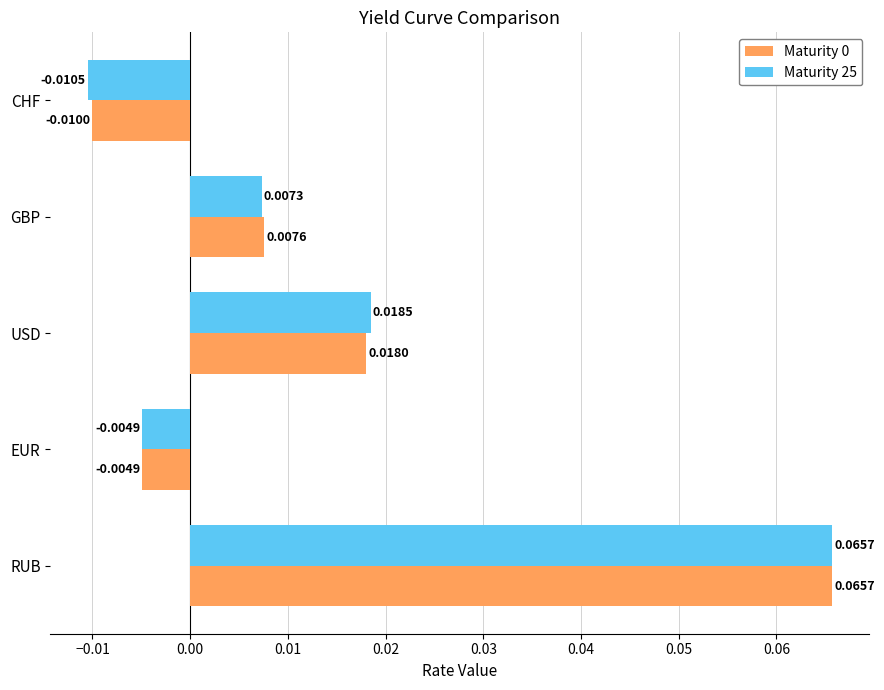

List the labels in order of Maturity 25 value, smallest first.

CHF, EUR, GBP, USD, RUB